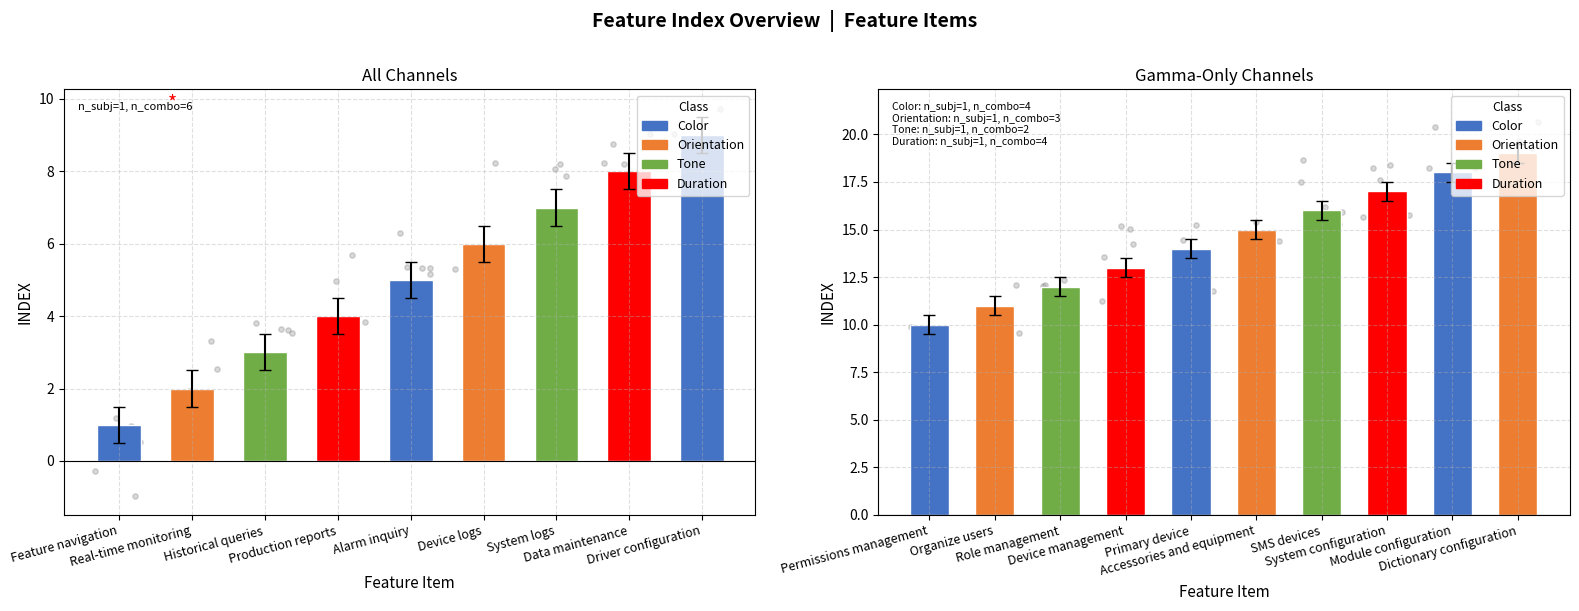

Approximately how many times larger is the value at Organize users compared to Production reports?

2.8